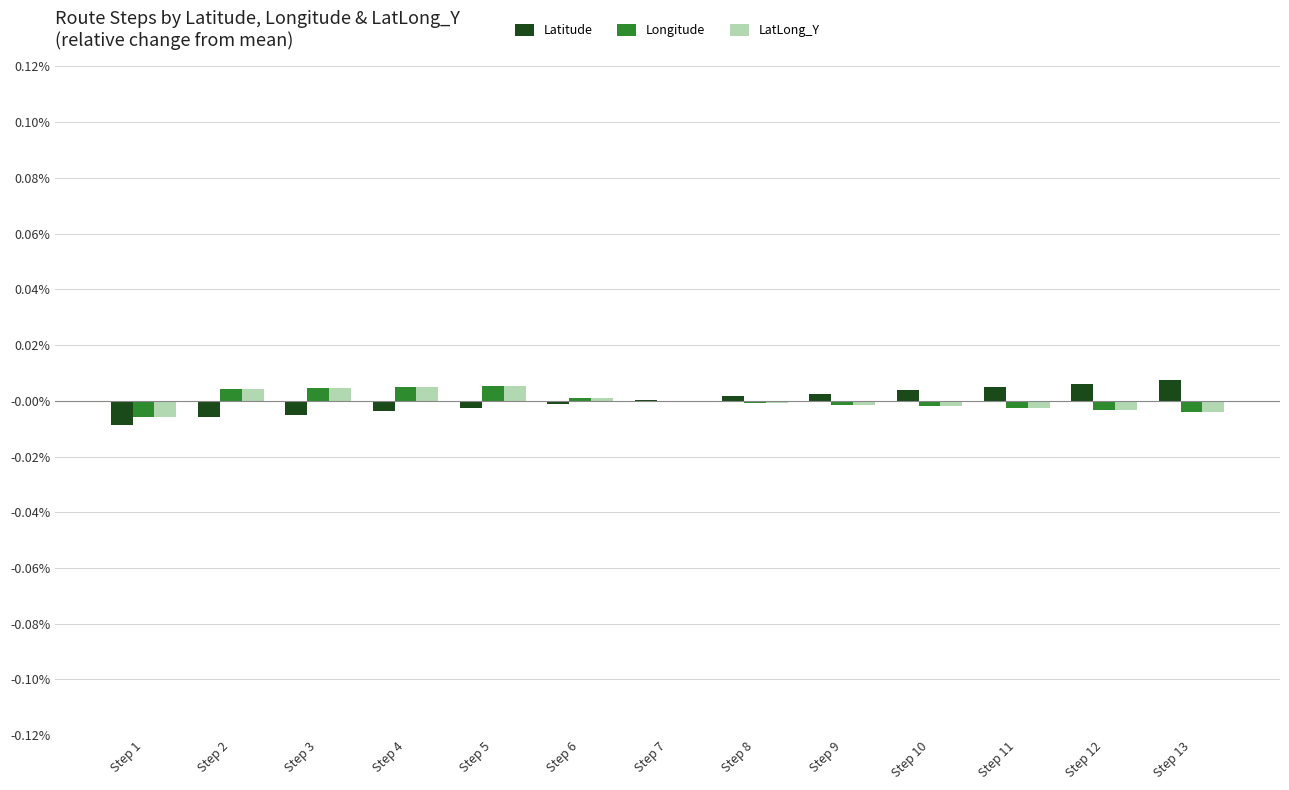

List the series in order of their peak value, highest first.

Latitude, Longitude, LatLong_Y